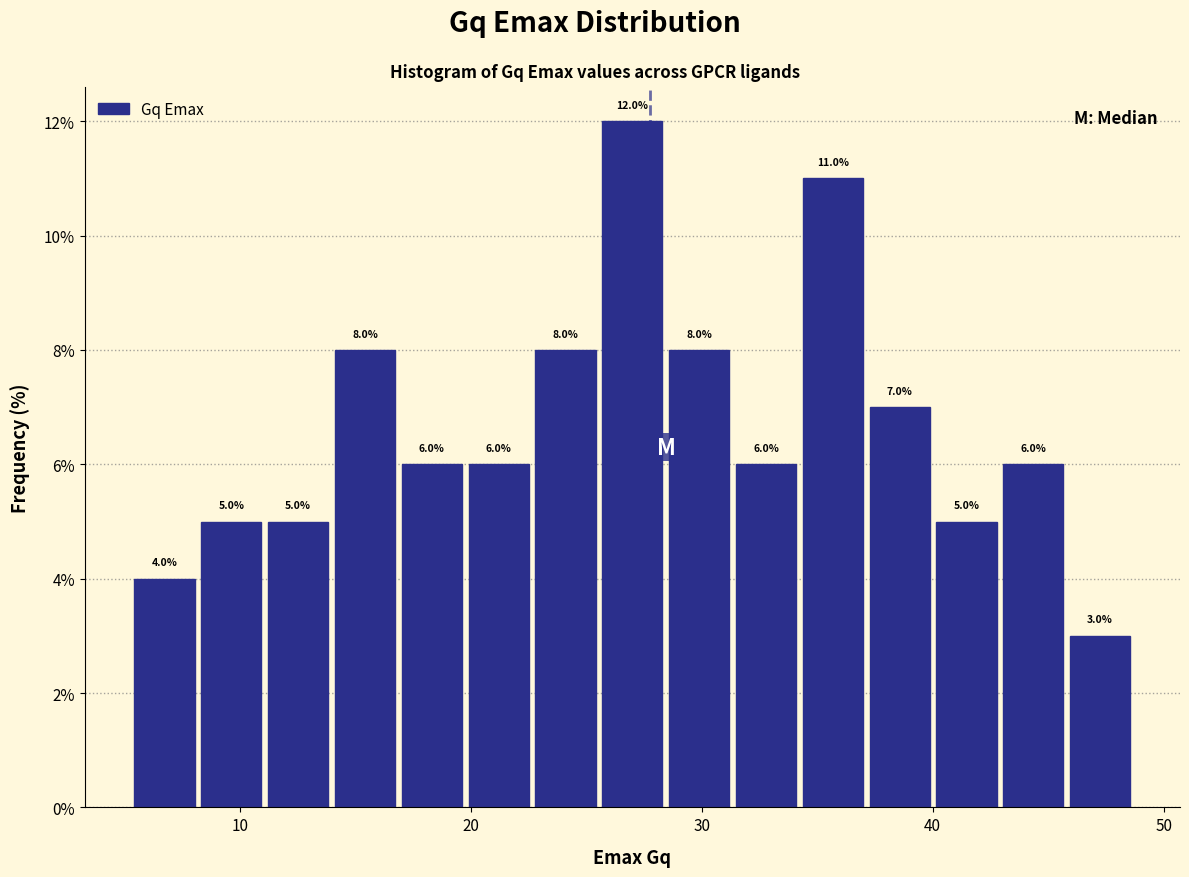

Around what value on the x-axis is the tallest bar? Give the approximate position of its centre, as read against the axis.

27